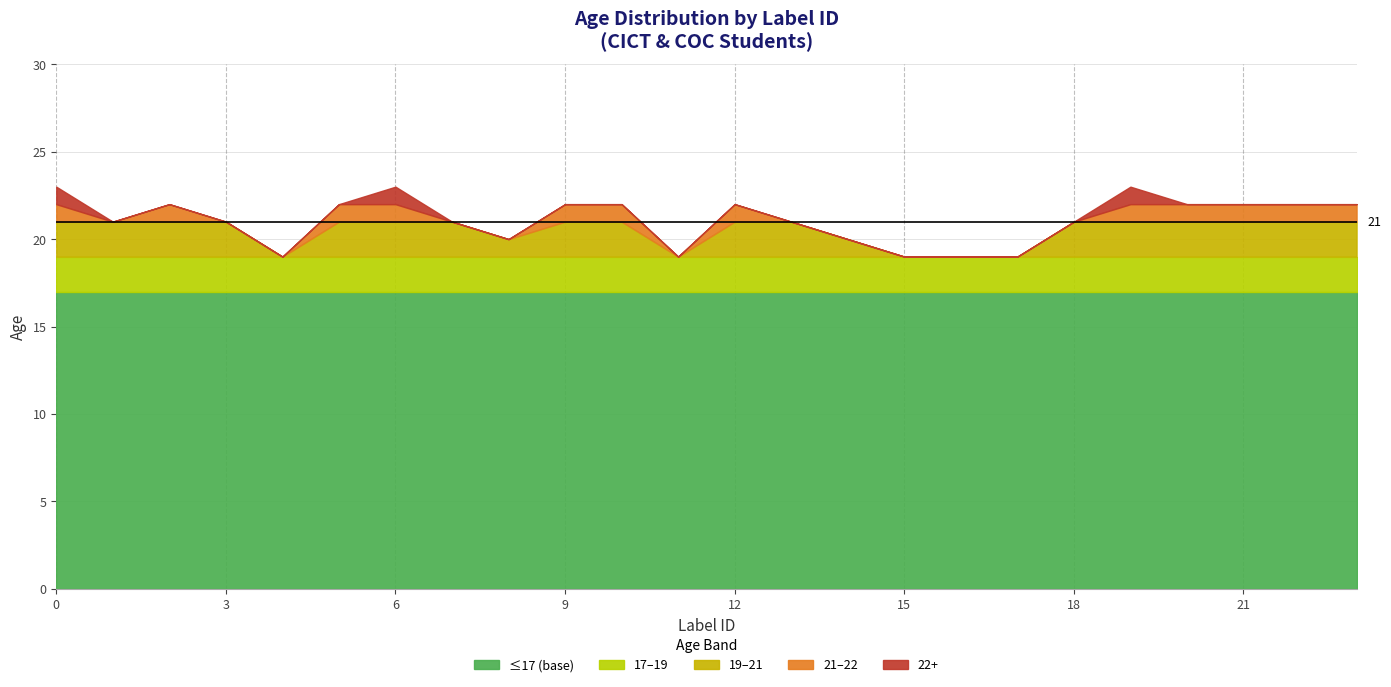

What is the value of the 4th point from the left?

21